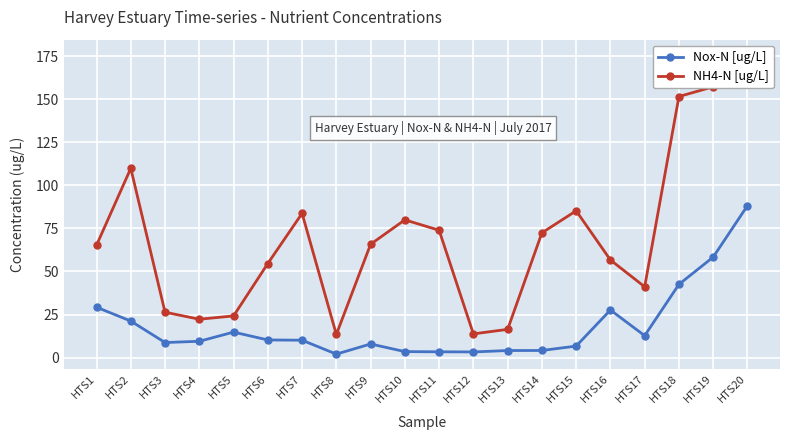

Does the chart display data point markers on the line(s)?

Yes